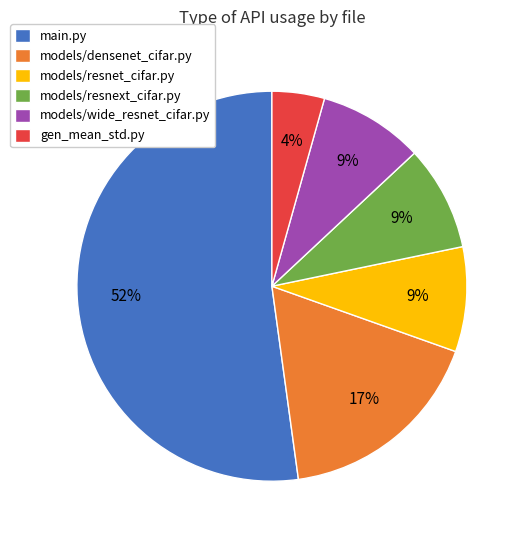

How many segments does this pie chart have?

6